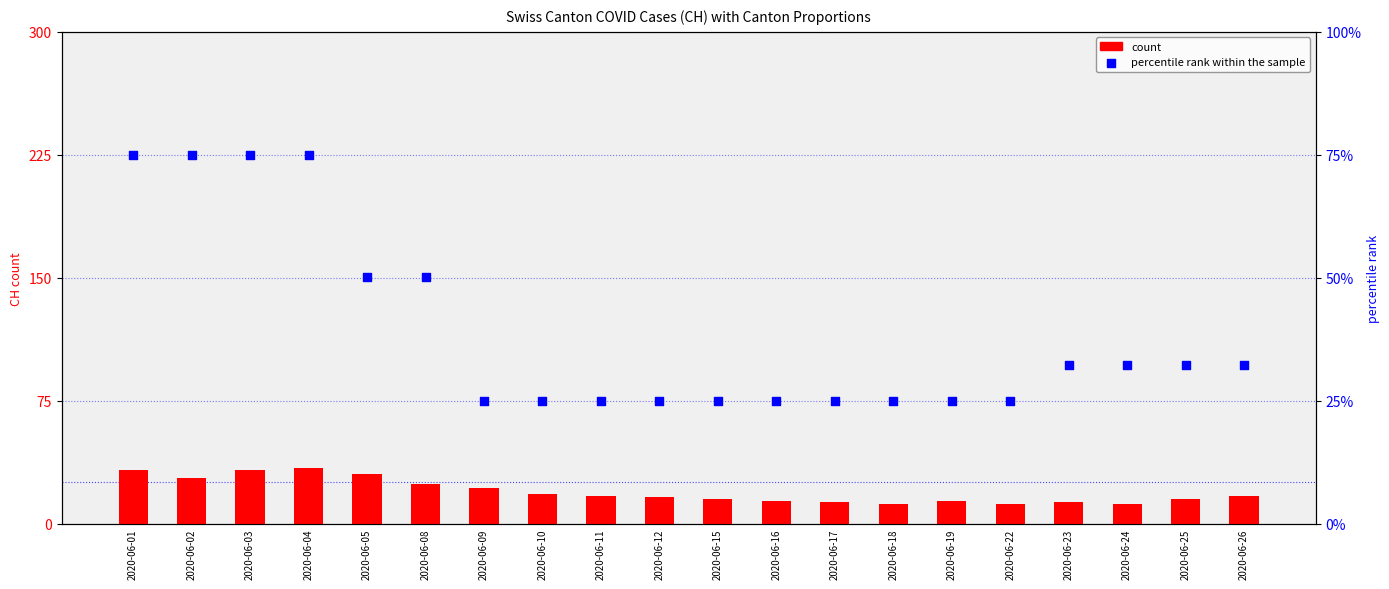

What are all the series names shown in the legend?

count, percentile rank within the sample